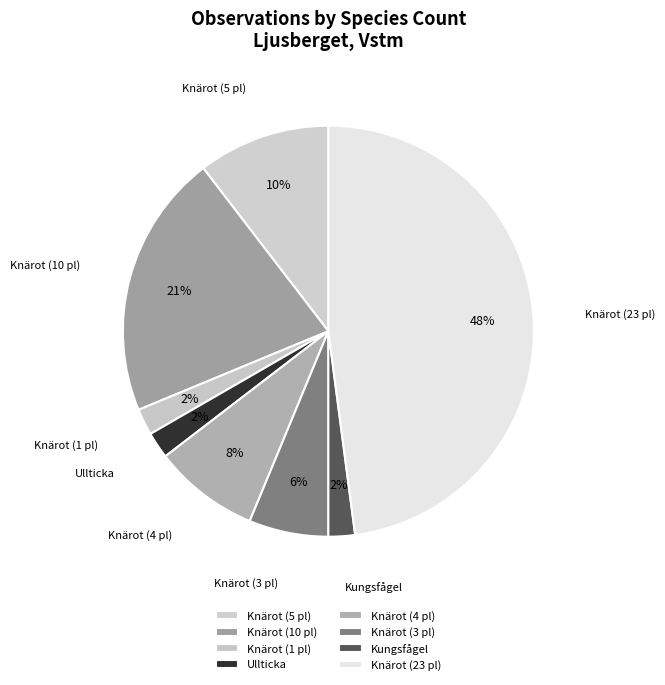

Is Knärot (4 pl) the majority of the pie?

No